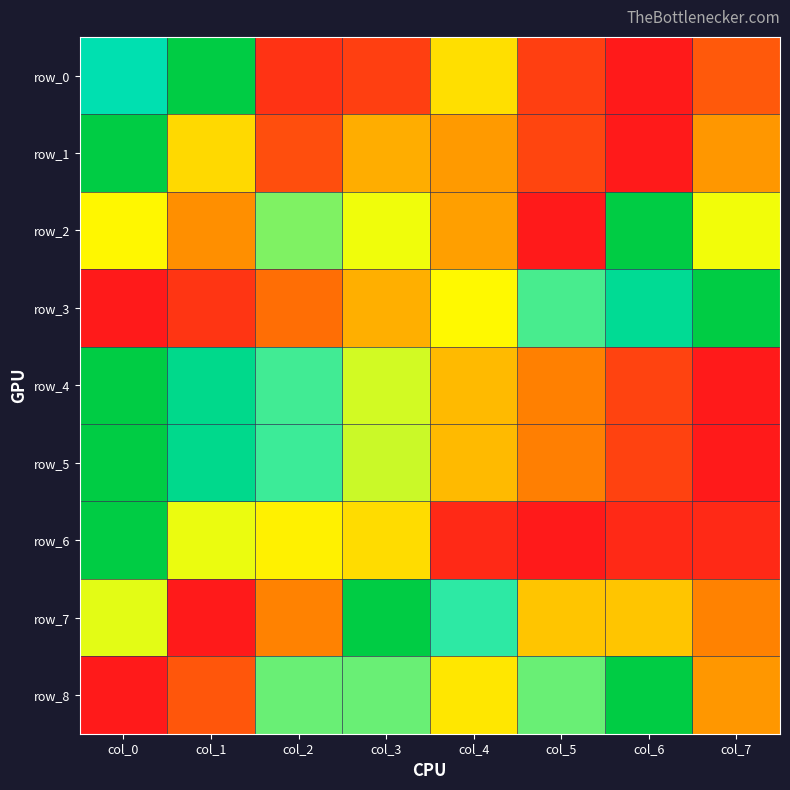

At which label is row_8 closest to 0?

col_0